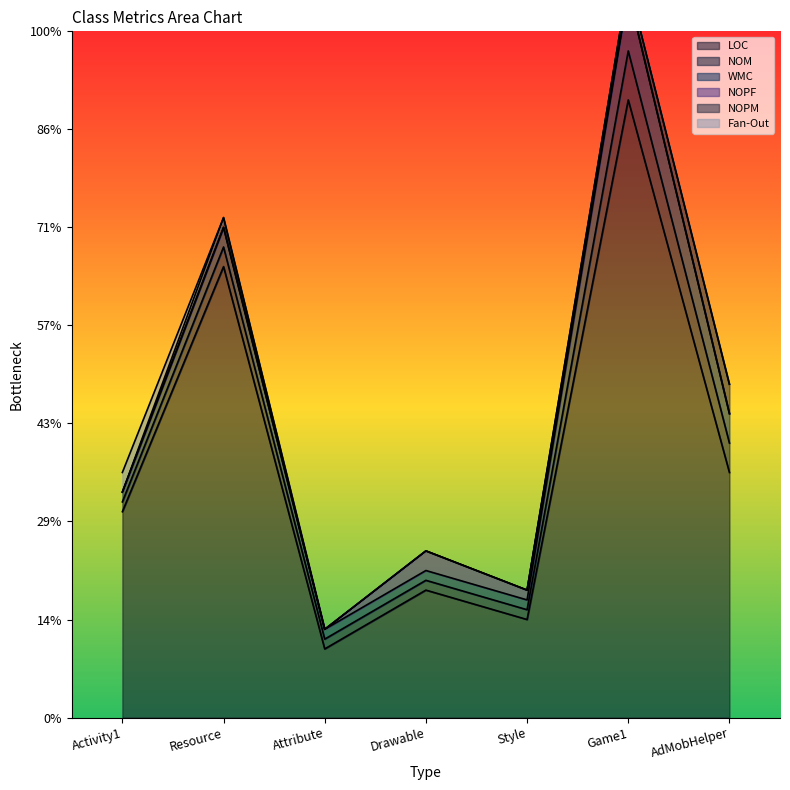

Reading left to right, list all the values displayed in this chart.

LOC: Activity1=21	Resource=46	Attribute=7	Drawable=13	Style=10	Game1=63	AdMobHelper=25
NOM: Activity1=1	Resource=2	Attribute=1	Drawable=1	Style=1	Game1=5	AdMobHelper=3
WMC: Activity1=1	Resource=2	Attribute=1	Drawable=1	Style=1	Game1=6	AdMobHelper=3
NOPF: Activity1=0	Resource=0	Attribute=0	Drawable=2	Style=1	Game1=0	AdMobHelper=0
NOPM: Activity1=0	Resource=1	Attribute=0	Drawable=0	Style=0	Game1=1	AdMobHelper=3
Fan-Out: Activity1=2	Resource=0	Attribute=0	Drawable=0	Style=0	Game1=0	AdMobHelper=0